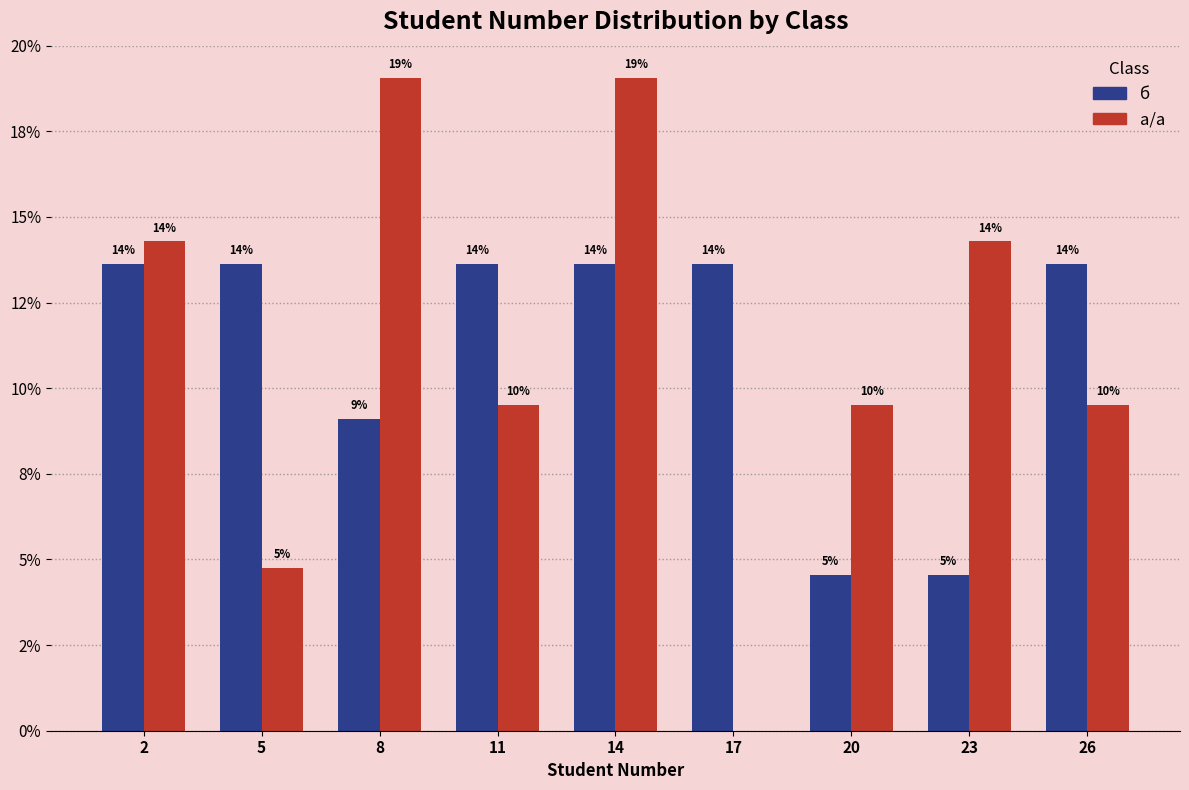

Does the chart contain stacked bars?

No